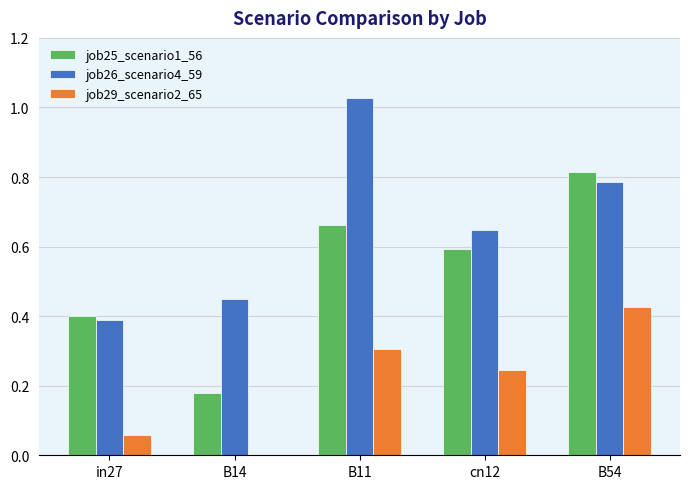

The value of job29_scenario2_65 at B54 is 0.7. True or false?

False